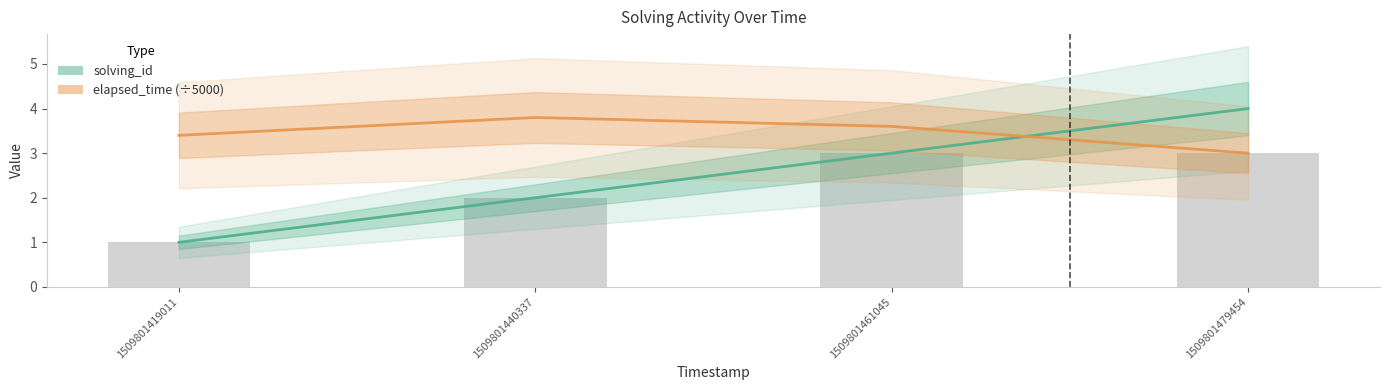

How many data points in elapsed_time (÷5000) are above 3?

3